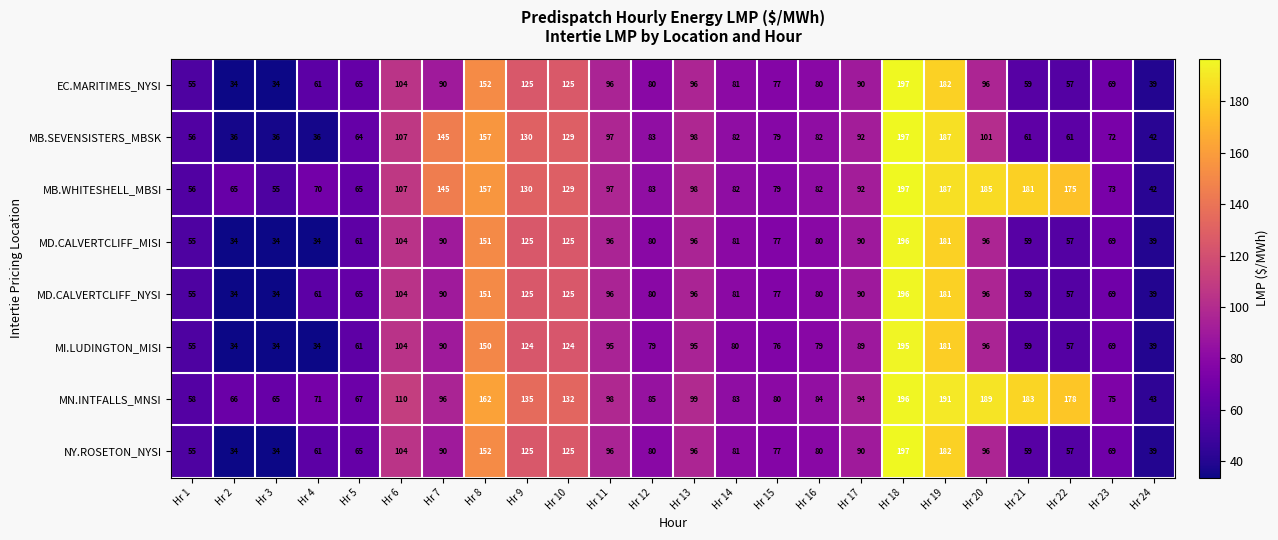

What is the total value across all series at Hr 8?

1232